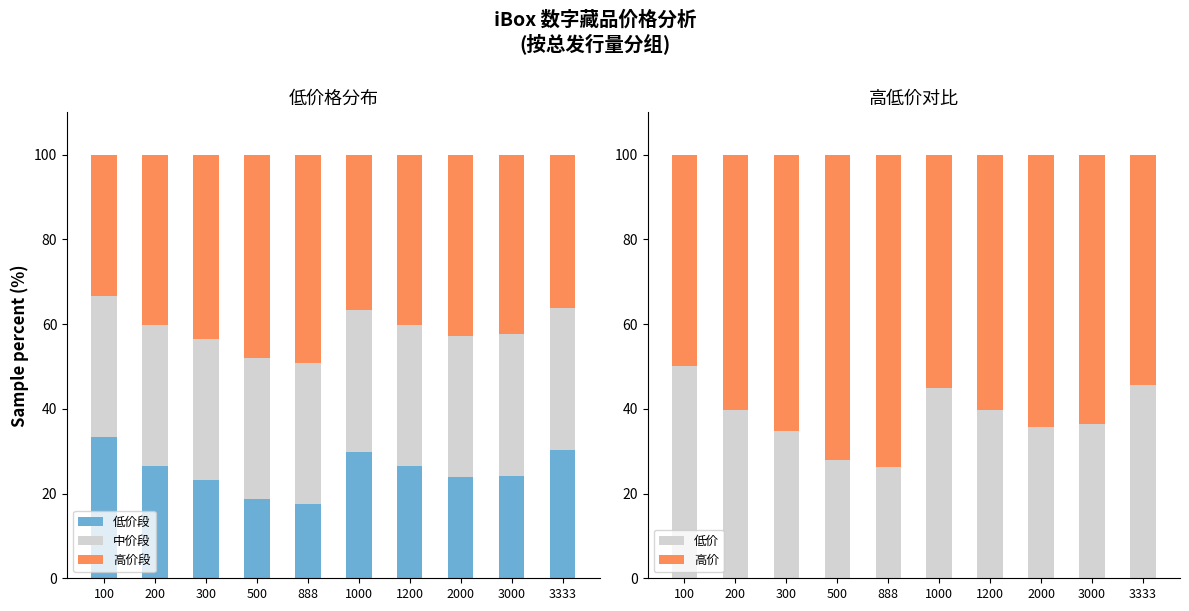

How many values in the 高价 series are below 63?

5